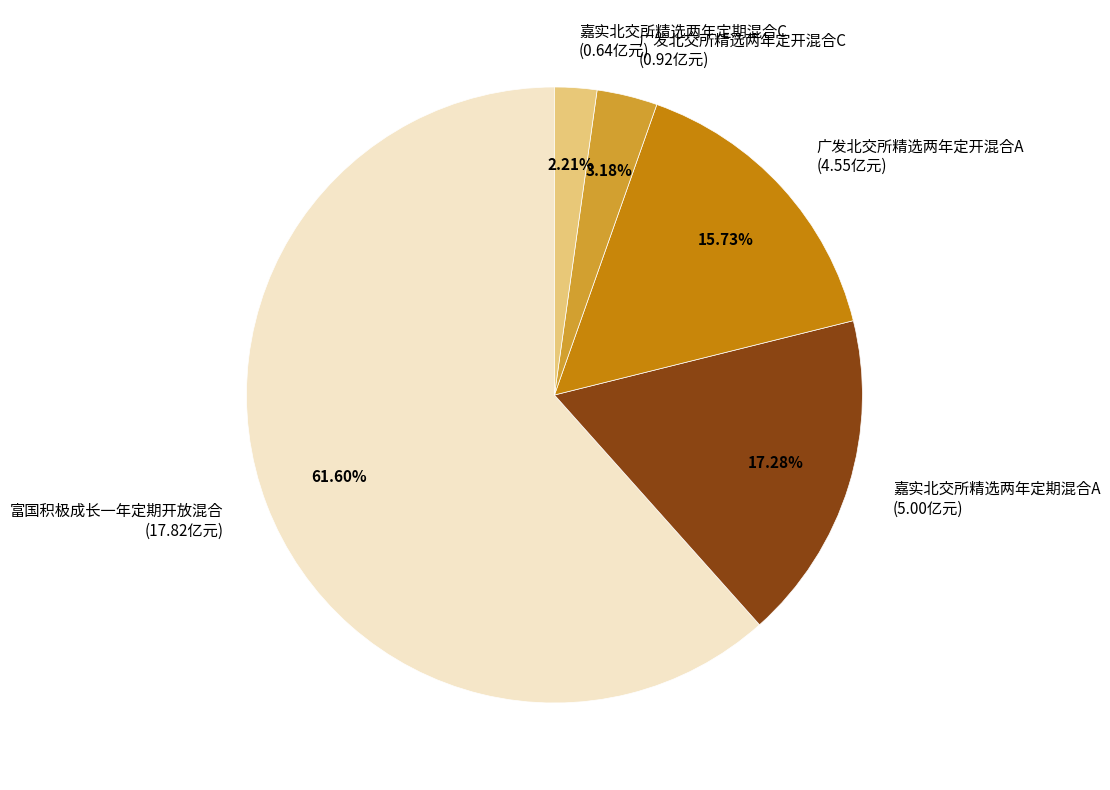

How many slices are in this pie chart?

5